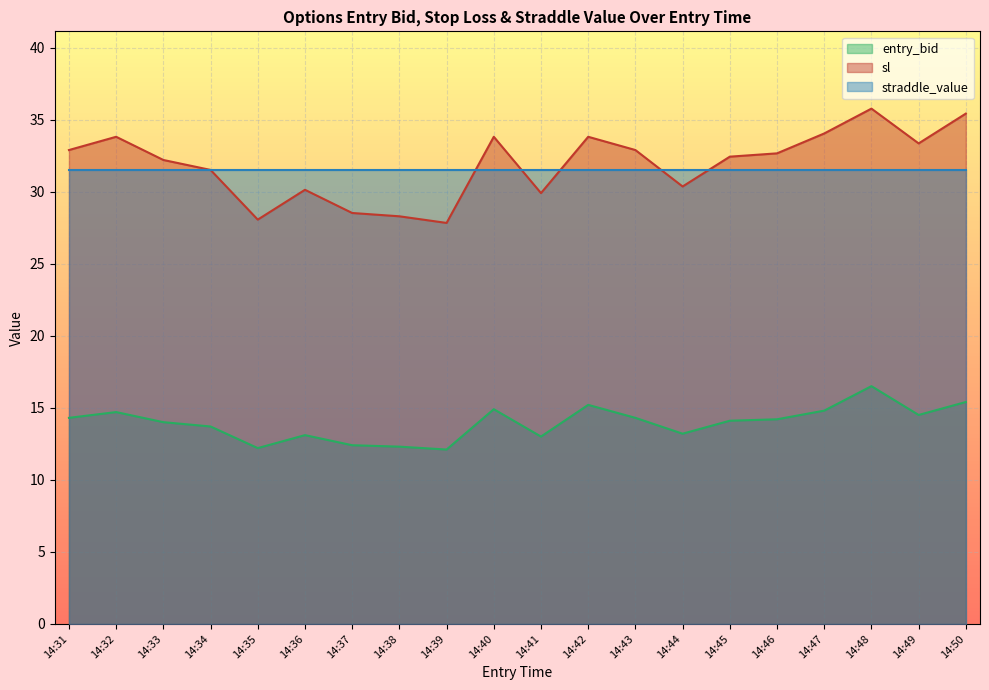

Is it true that entry_bid equals 14.2 at 14:46?

True